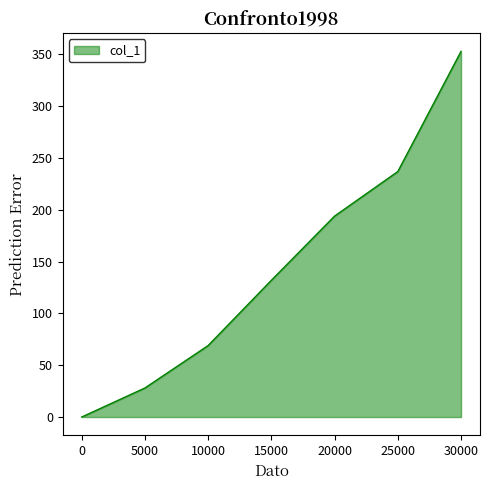

True or false: the data shows 194.0 at 20000.

True